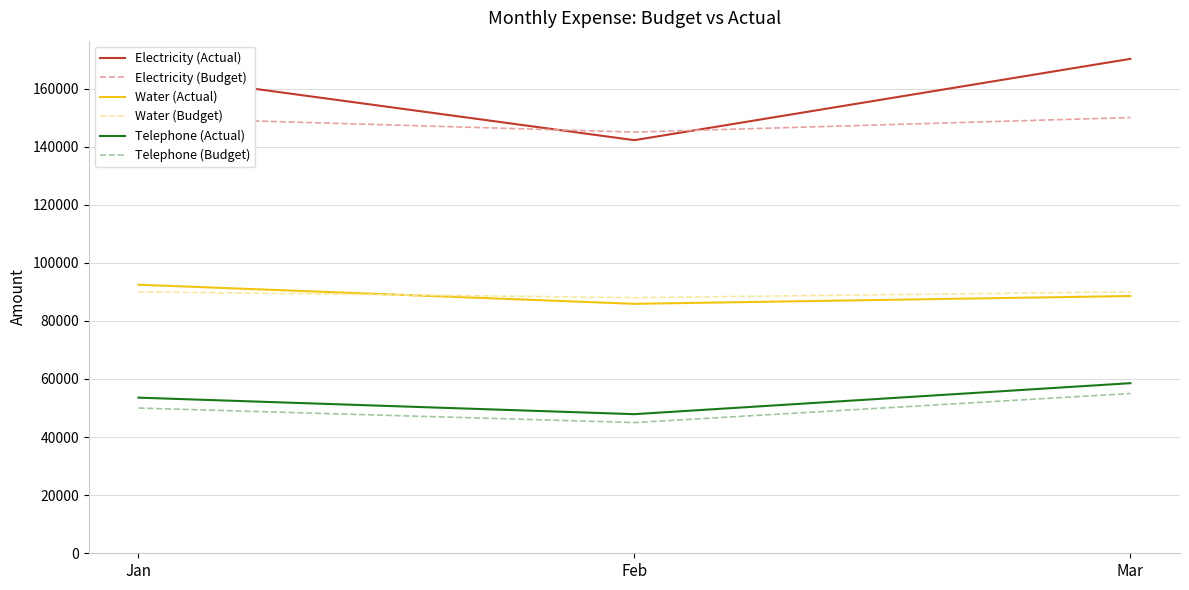

Does the chart display data point markers on the line(s)?

No